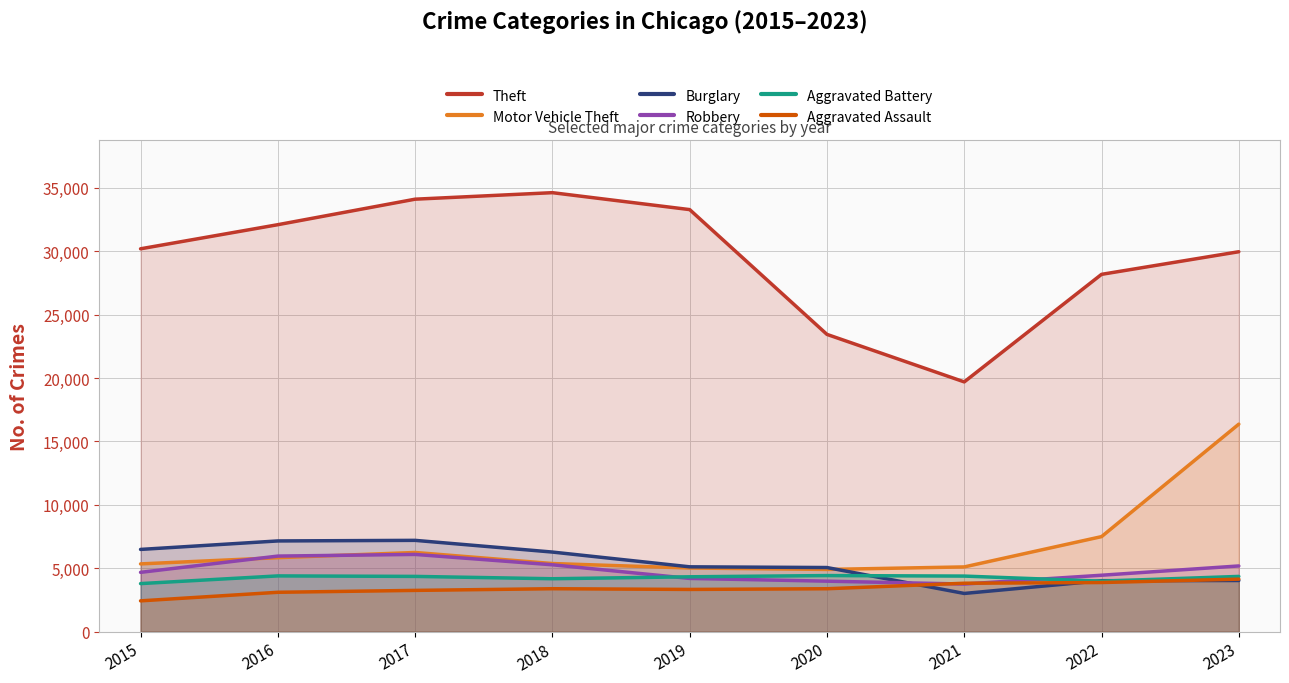

Where is Aggravated Battery nearest to the value 4100?

2018